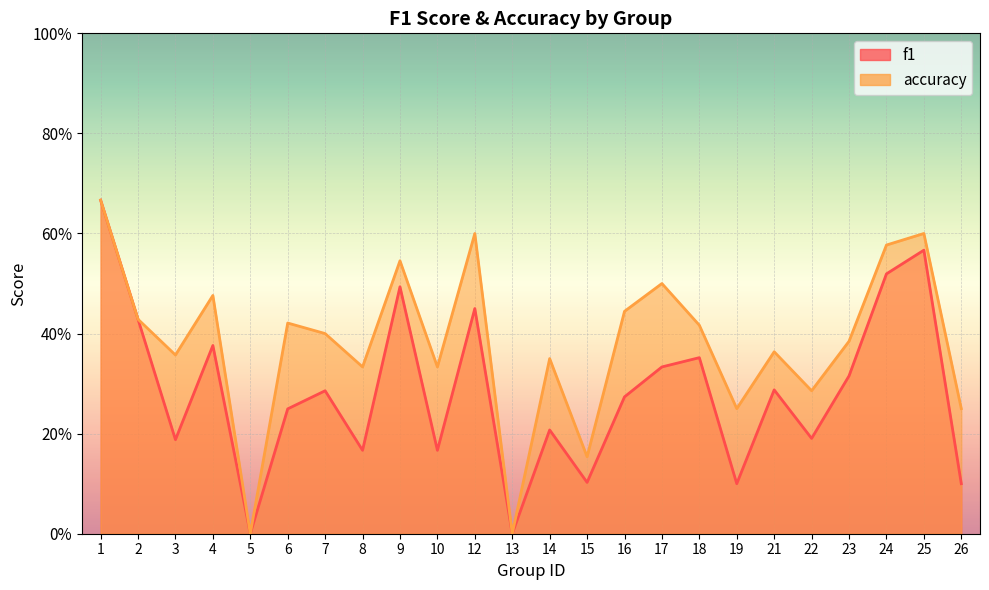

What is the greatest value displayed?

0.7